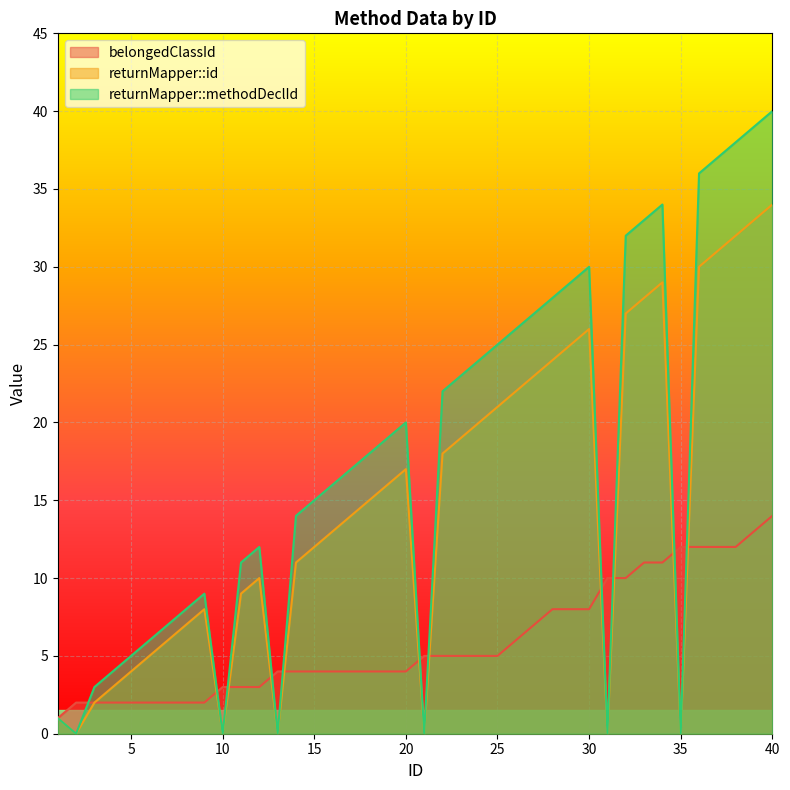

At which label does returnMapper::id reach its minimum?

2